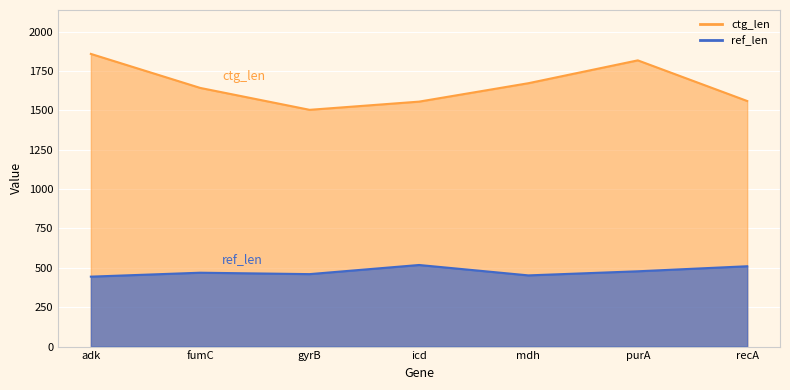

Which label corresponds to the largest value in the chart?

adk